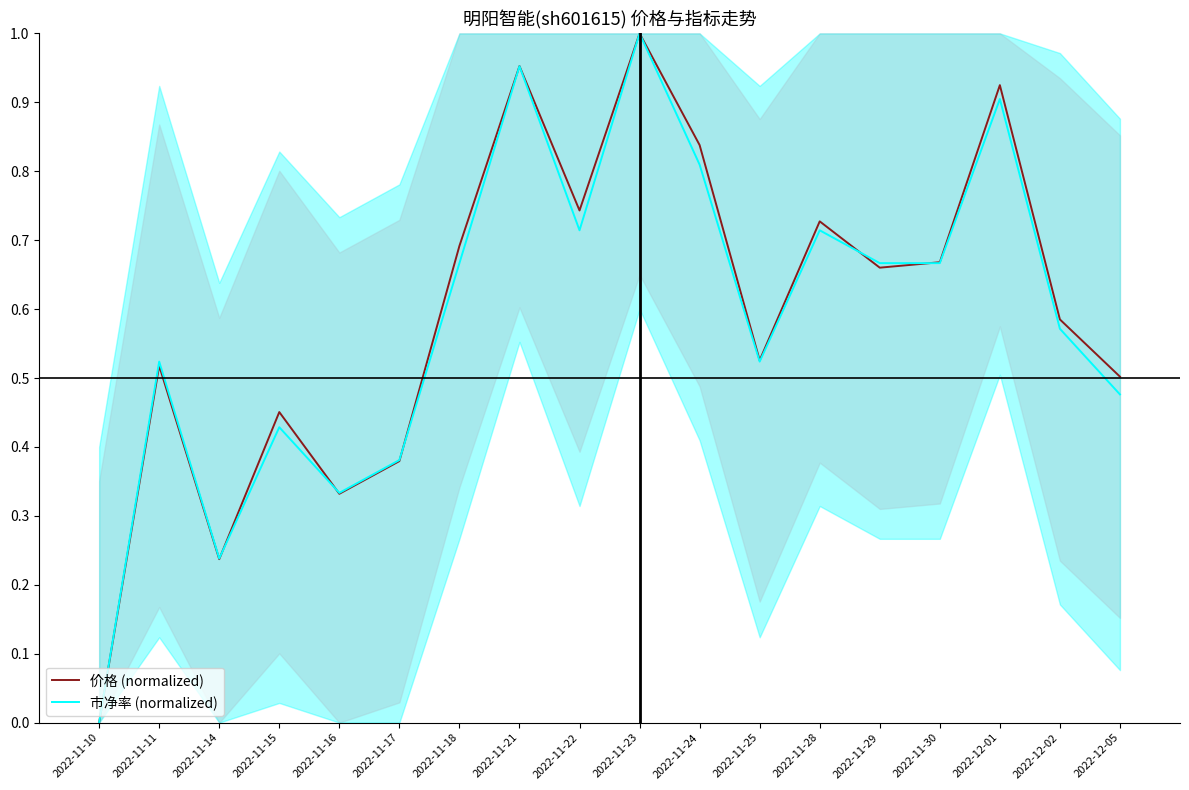

Read the 价格 (normalized) value at 2022-11-21.

1.0